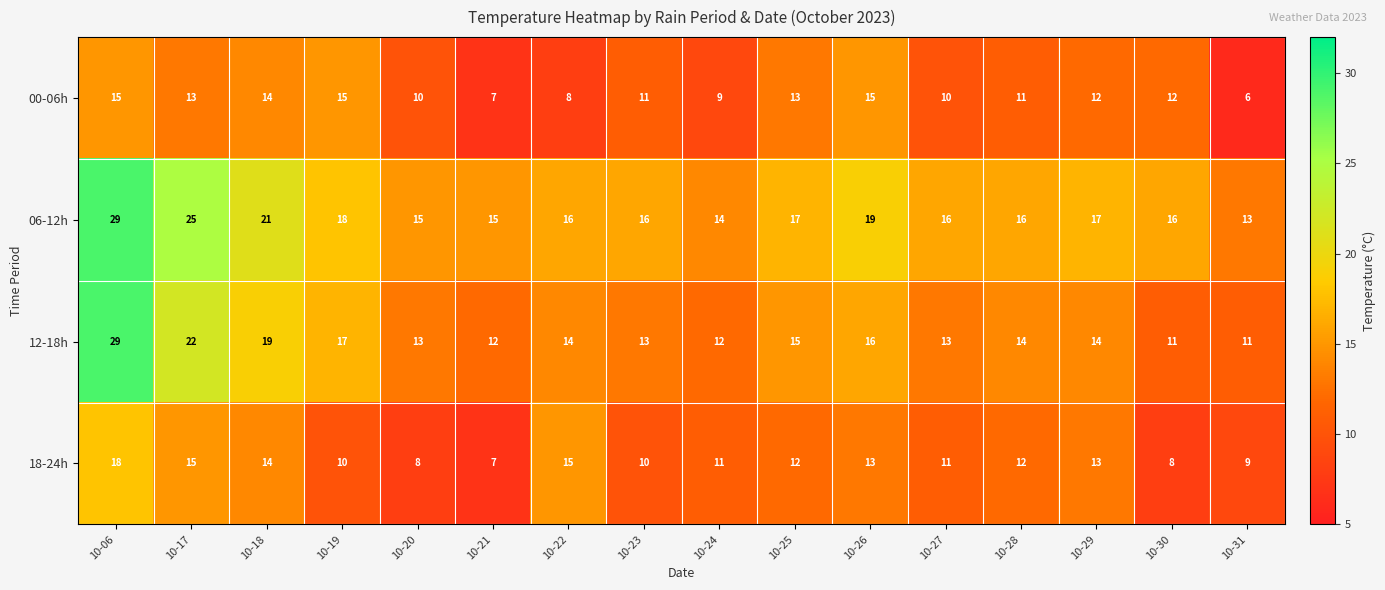

True or false: 06-12h has a value of 16 at 10-30.

True